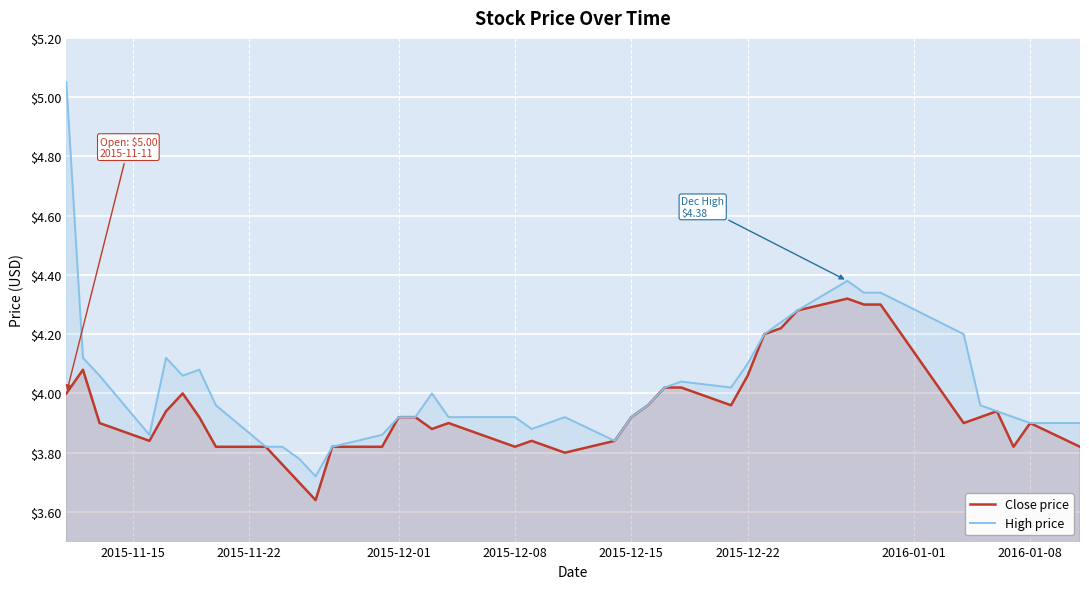

Reading right to left, extract all data points from this chart.

Close price: 3.8	3.9	3.8	3.9	3.9	3.9	4.3	4.3	4.3	4.3	4.2	4.2	4.1	4.0	4.0	4.0	4.0	3.9	3.8	3.8	3.8	3.8	3.9	3.9	3.9	3.9	3.8	3.8	3.6	3.7	3.8	3.8	3.8	3.9	4.0	3.9	3.8	3.9	4.1	4.0
High price: 3.9	3.9	3.9	3.9	4.0	4.2	4.3	4.3	4.4	4.3	4.2	4.2	4.1	4.0	4.0	4.0	4.0	3.9	3.8	3.9	3.9	3.9	3.9	4.0	3.9	3.9	3.9	3.8	3.7	3.8	3.8	3.8	4.0	4.1	4.1	4.1	3.9	4.1	4.1	5.0